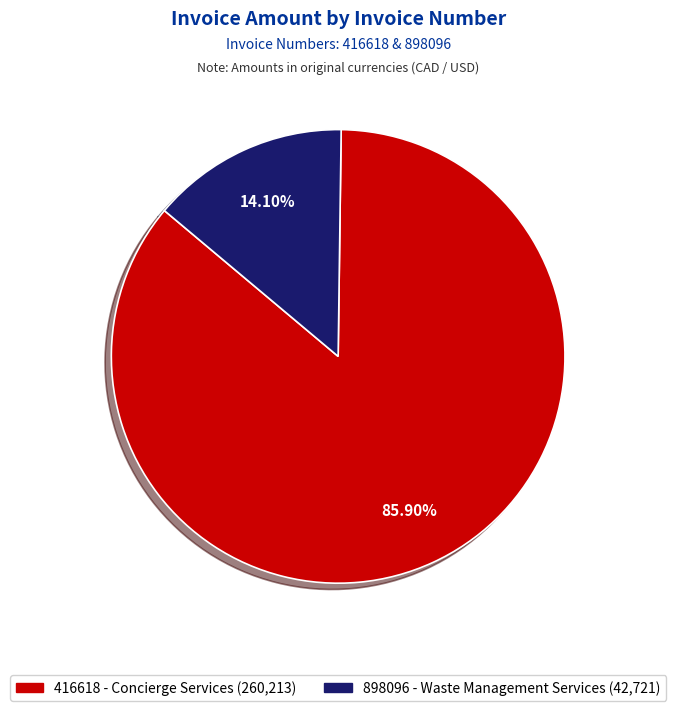

Which category has the smallest portion of the pie?

898096 - Waste Management Services